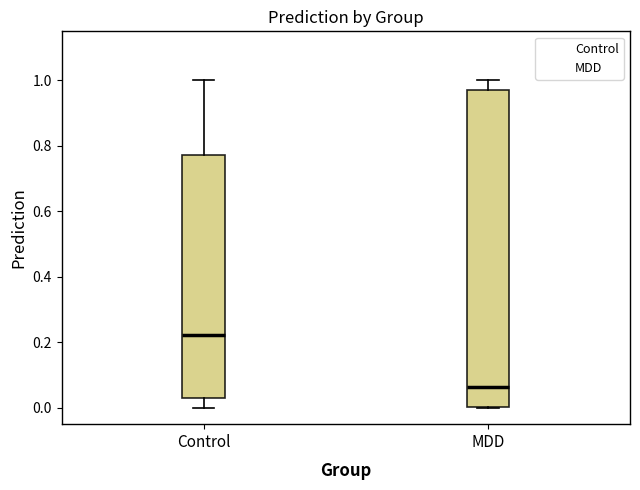

Reading left to right, transcribe this box plot: for each box, give where its median line is, the range the box spans, and where its two whiskers end, as read against the y-axis. The values are not printed on the chart, so give them approximately, as read against the axis.

Control: median 0.22, box 0.04 to 0.78, whiskers 0.00 to 1.00
MDD: median 0.06, box 0.00 to 0.98, whiskers 0.00 to 1.00